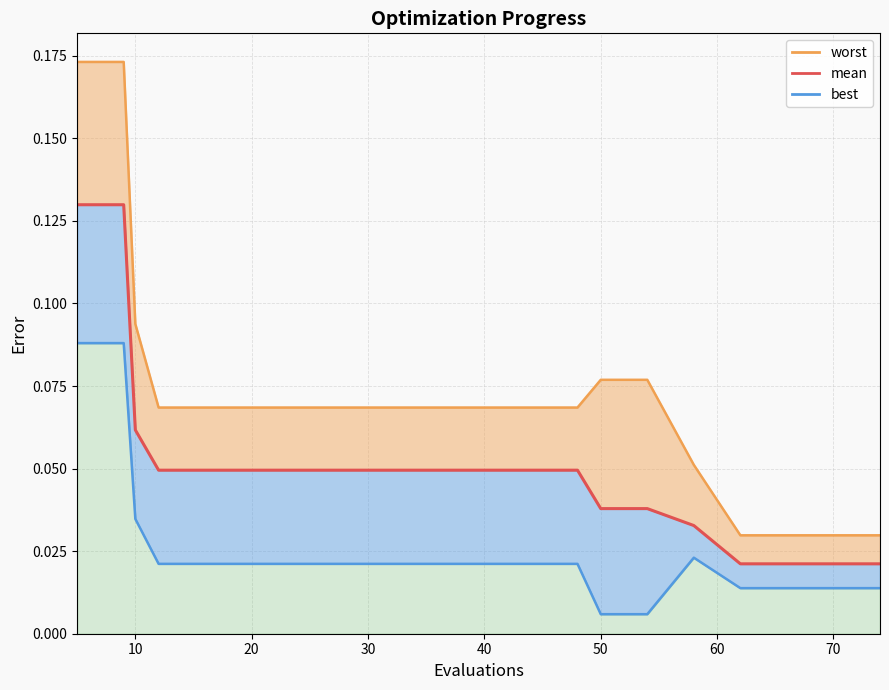

Rank the series at 10 from lowest to highest value.

best_line, mean, worst_line